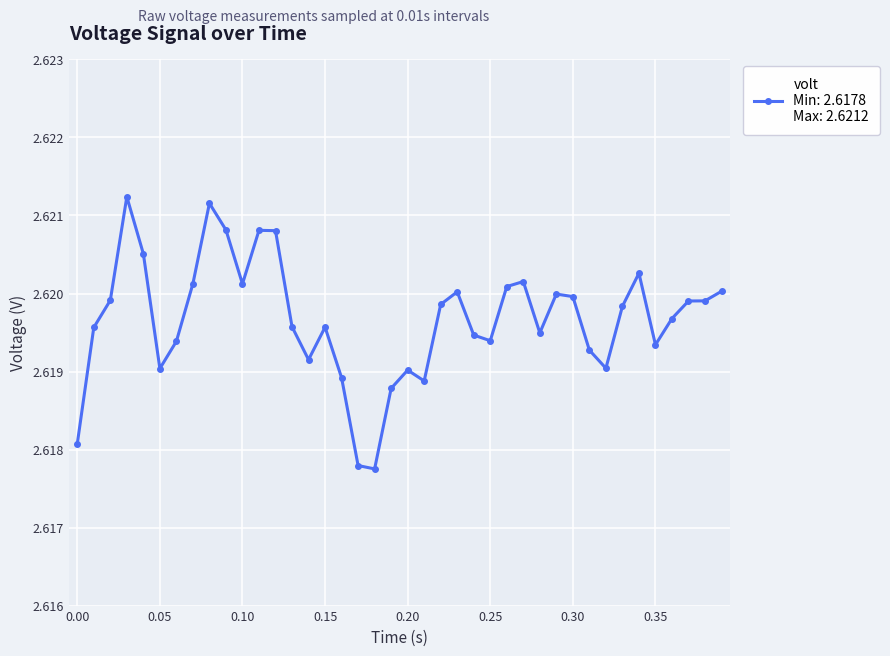

Count the values in the range 2 to 3.

40